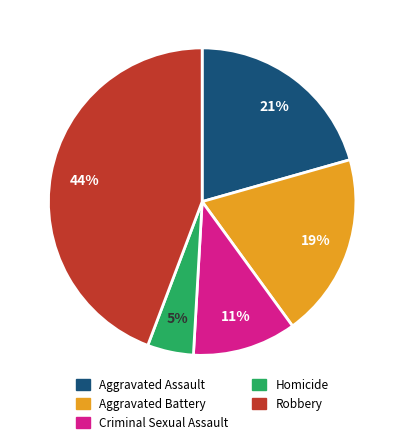

Which has a higher value, Aggravated Battery or Criminal Sexual Assault?

Aggravated Battery